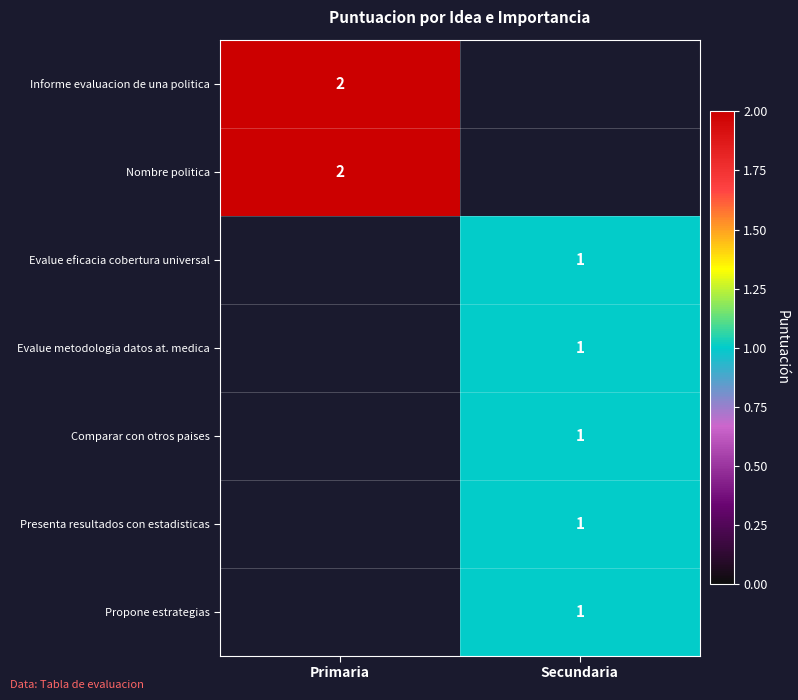

The Informe evaluacion de una politica series shows 1 at Primaria. True or false?

False